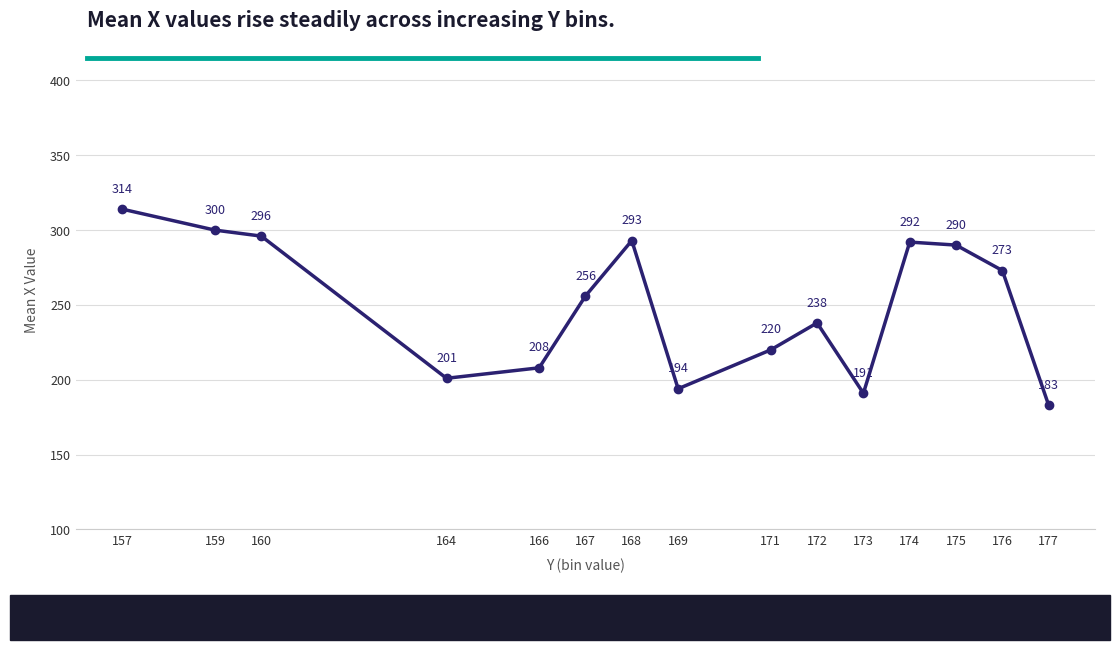

How many interior local peaks (higher than both neighbors) does the data have?

3